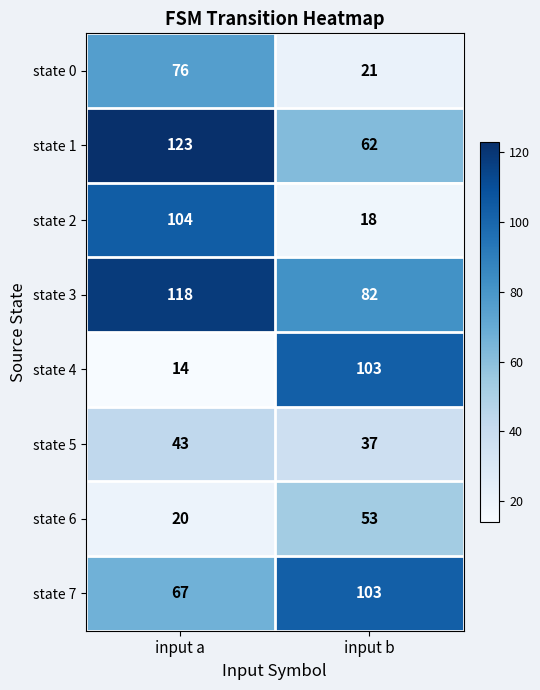

Which series has the largest total across all categories?

state 3